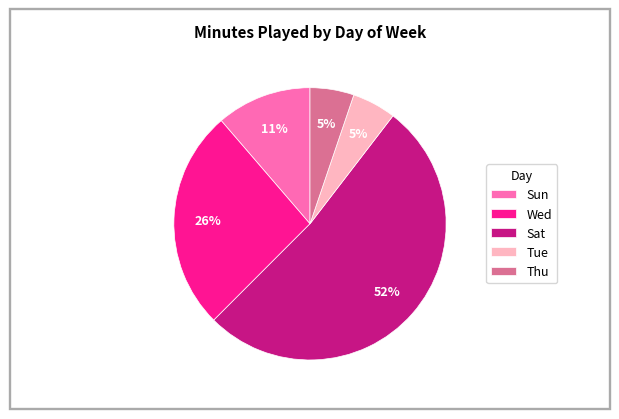

Is the sum of Sun and Sat greater than half?

Yes